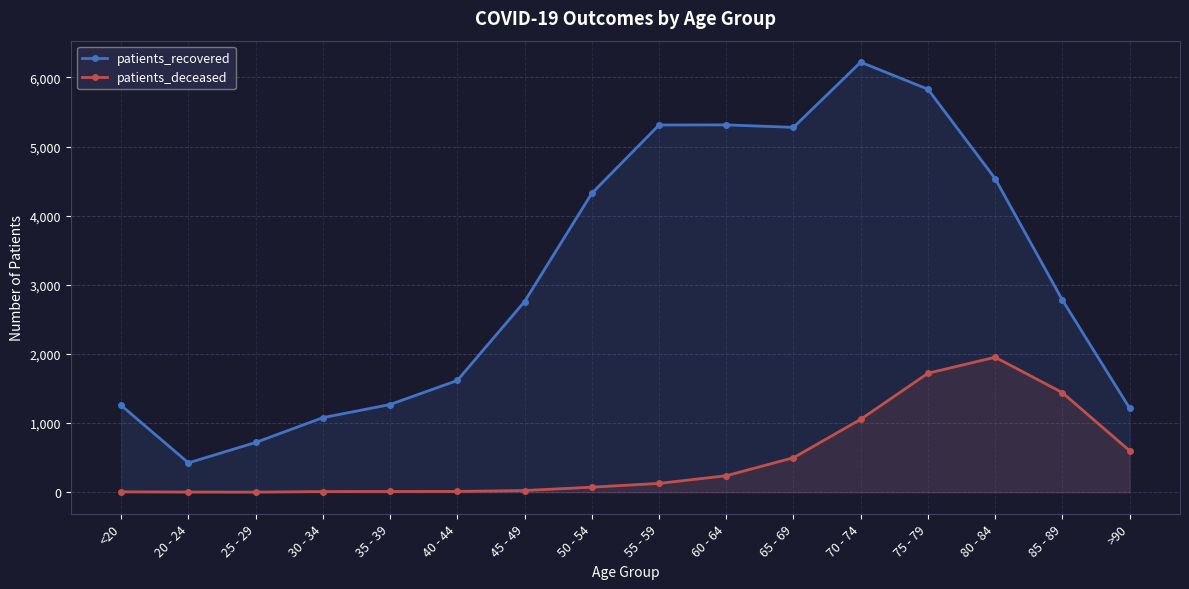

Count the number of categories in the chart.

16